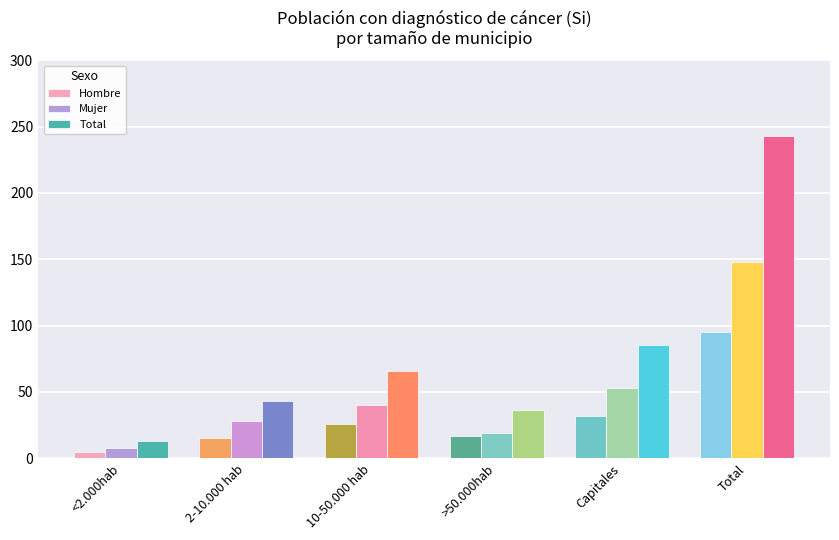

List the series in order of their peak value, lowest first.

Hombre, Mujer, Total